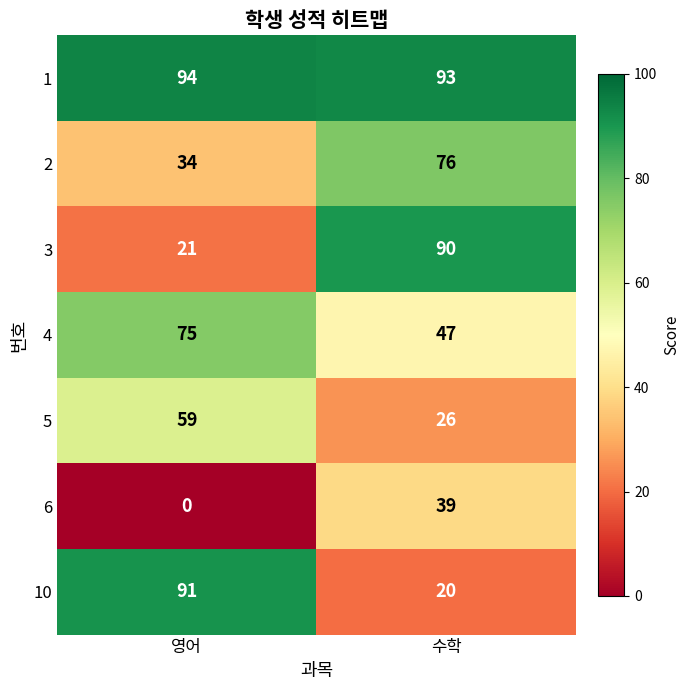

At 영어, list the series in order from largest to smallest.

1, 10, 4, 5, 2, 3, 6